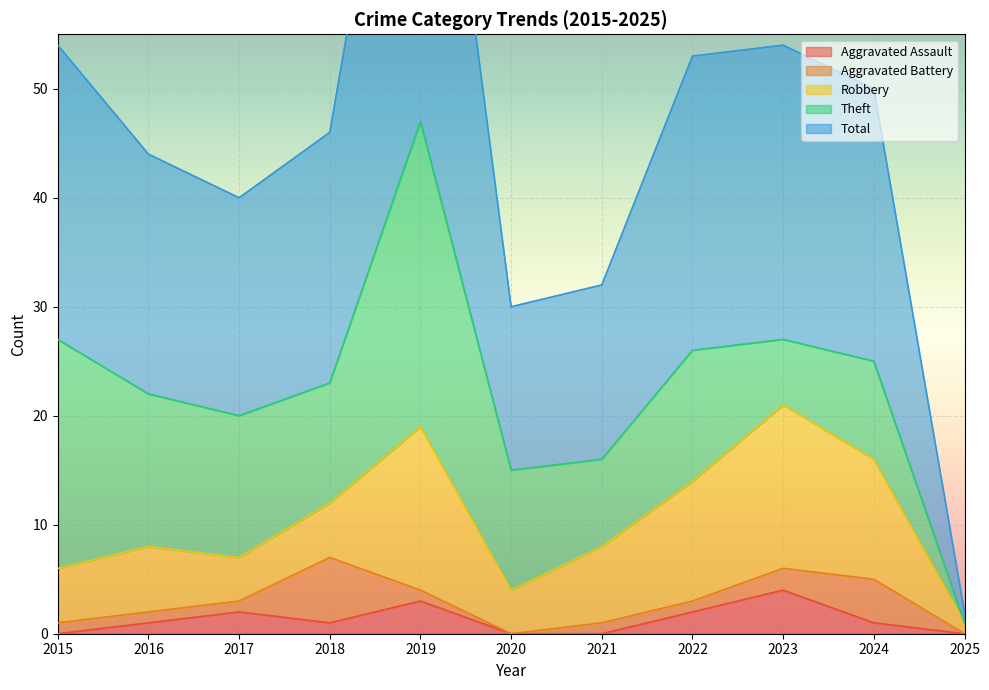

The Aggravated Assault series shows 1 at 2018. True or false?

True